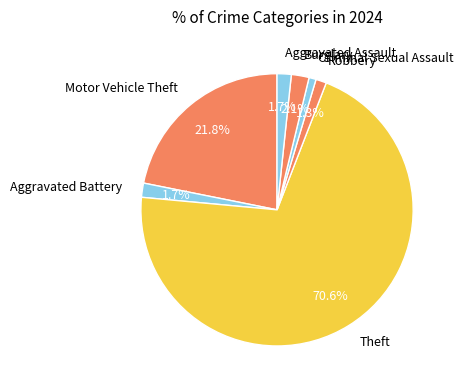

How many slices are in this pie chart?

7